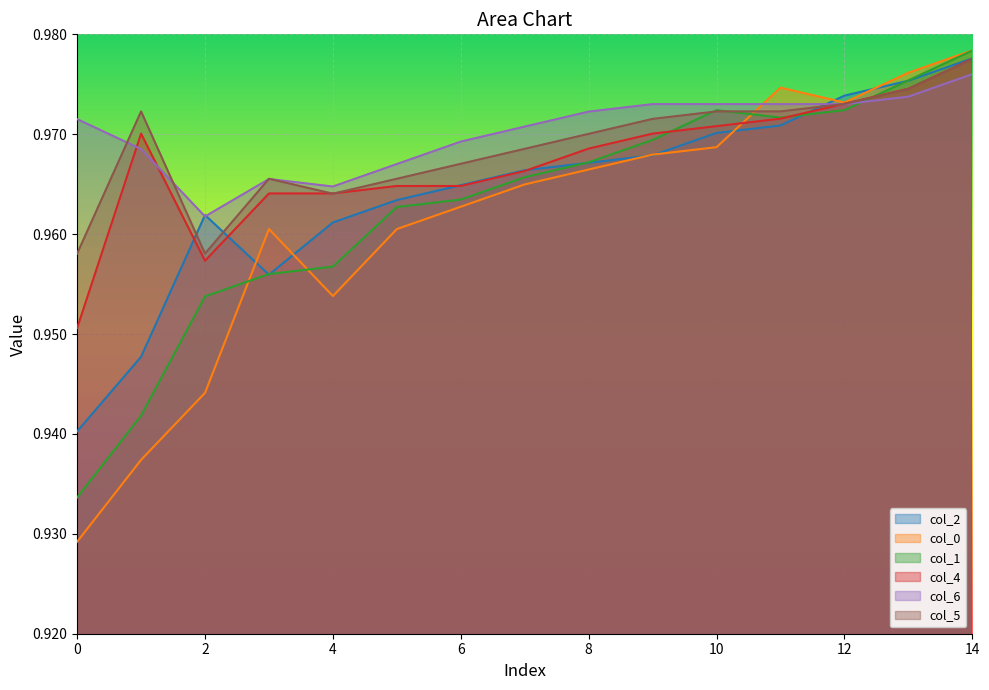

Which has a higher value, 0 or 5?

5